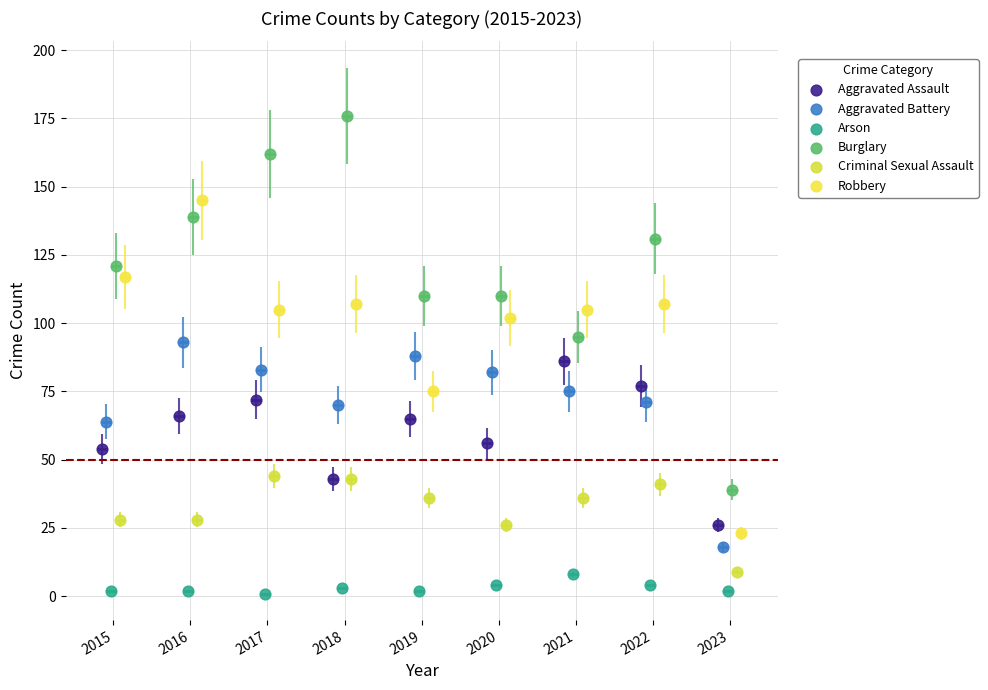

Which series reaches the maximum Y coordinate?

Burglary